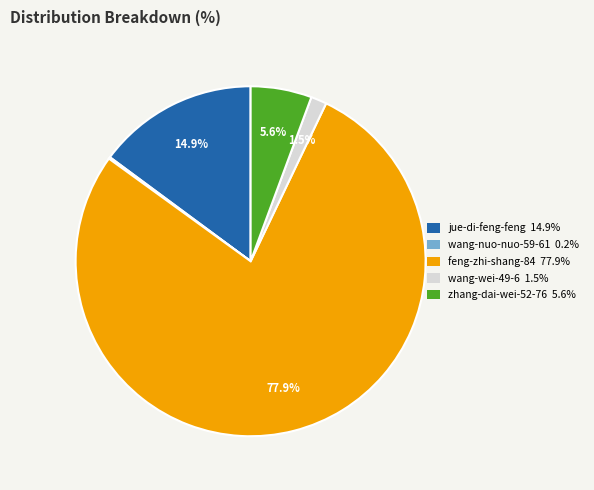

Which has a higher value, jue-di-feng-feng or wang-wei-49-6?

jue-di-feng-feng